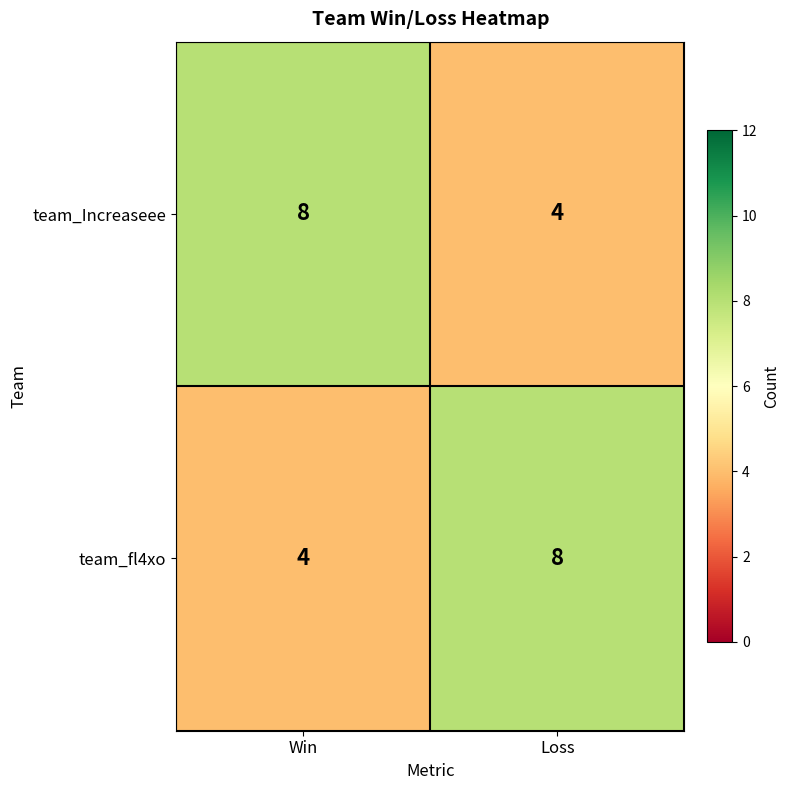

Reading left to right, transcribe all the data shown in this chart.

team_Increaseee: Win=8	Loss=4
team_fl4xo: Win=4	Loss=8